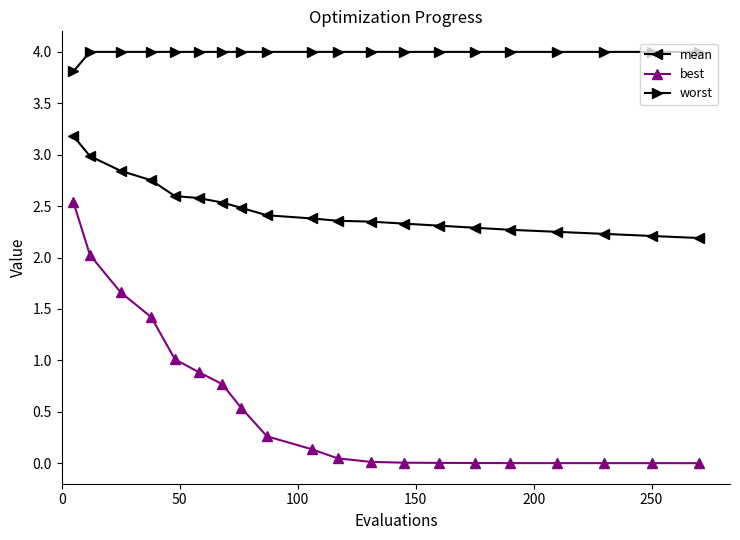

Which series has the widest spread of values?

best